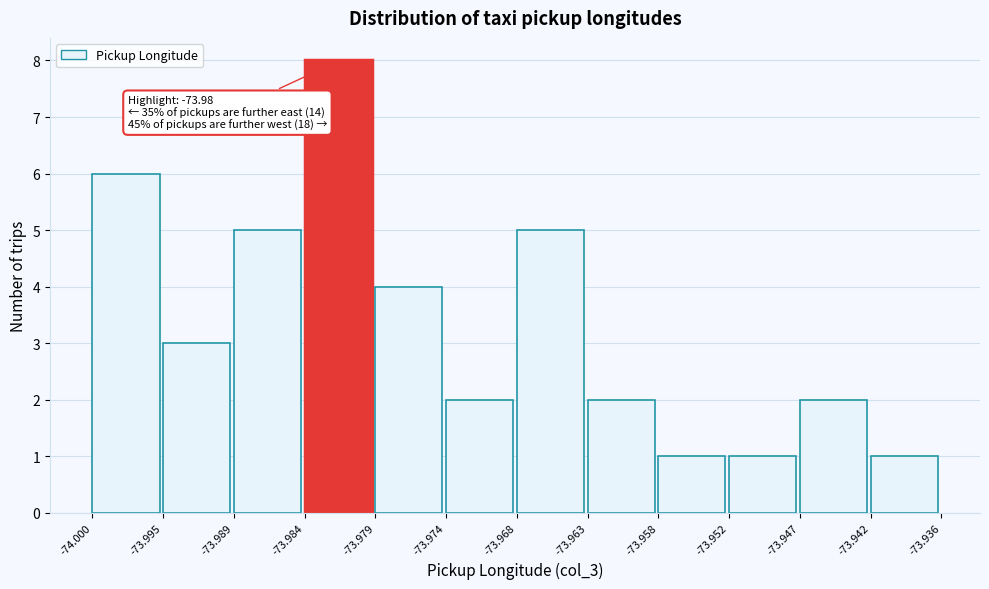

Which range on the x-axis has the tallest bar?

-73.984 to -73.979